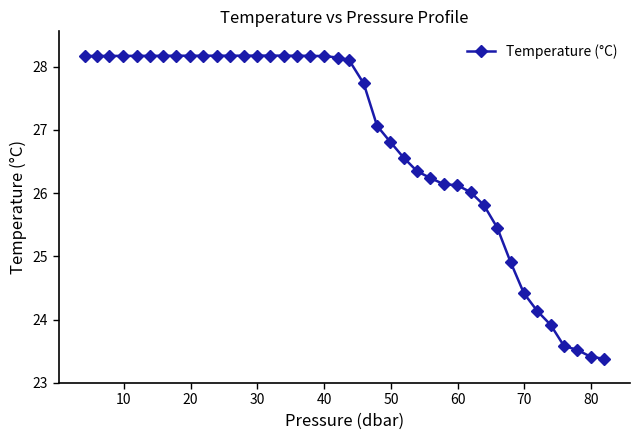

What is the greatest value displayed?

28.2